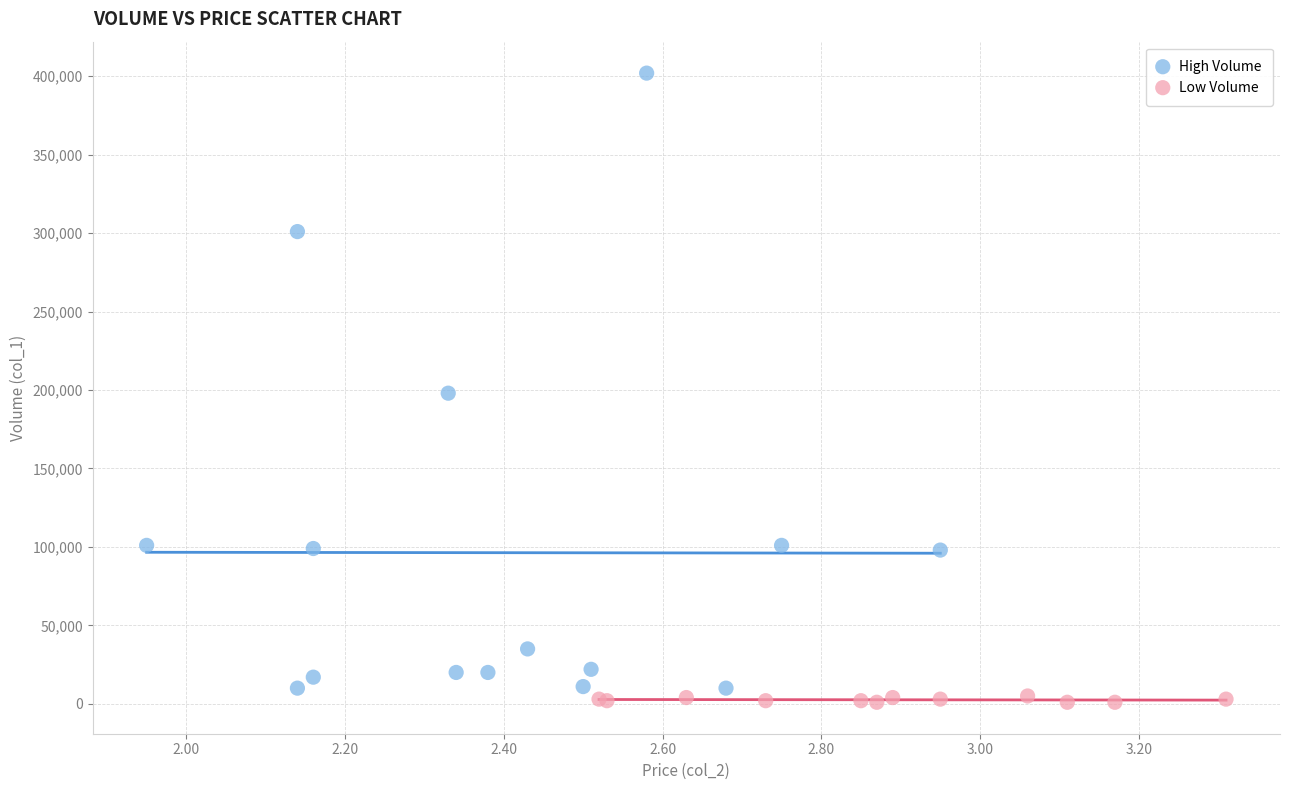

What are all the series names shown in the legend?

High Volume, Low Volume